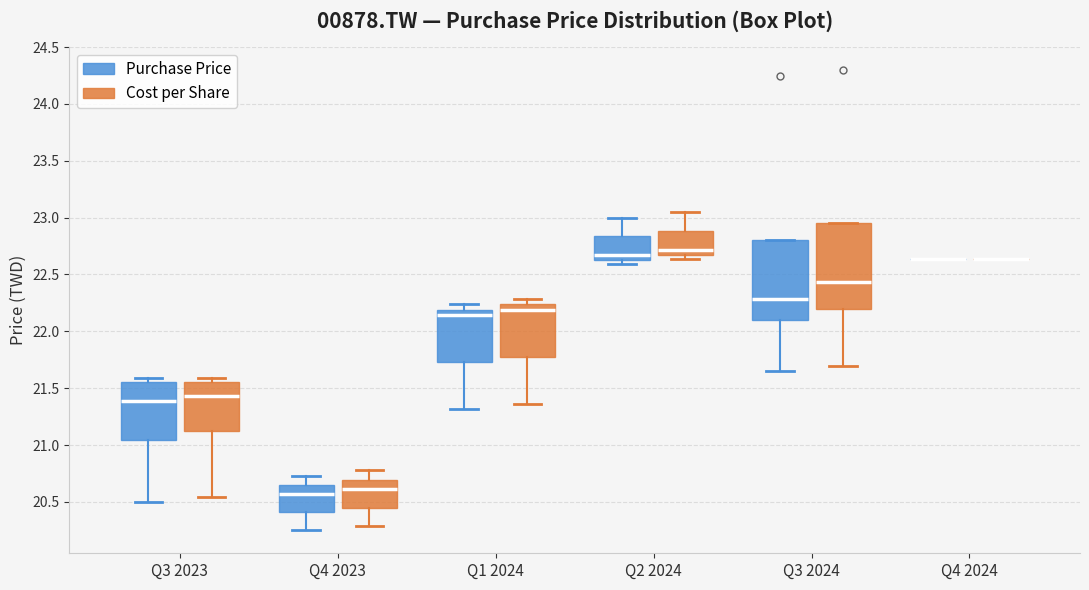

Reading left to right, read every box against the y-axis: the position of its median line, the range the box covers, and the ends of its whiskers. The values are not printed on the chart, so give them approximately, as read against the axis.

Q3 2023 (Purchase Price): median 21.40, box 21.05 to 21.55, whiskers 20.50 to 21.60
Q3 2023 (Cost per Share): median 21.45, box 21.15 to 21.55, whiskers 20.55 to 21.60
Q4 2023 (Purchase Price): median 20.55, box 20.40 to 20.65, whiskers 20.25 to 20.75
Q4 2023 (Cost per Share): median 20.60, box 20.45 to 20.70, whiskers 20.30 to 20.80
Q1 2024 (Purchase Price): median 22.15, box 21.75 to 22.20, whiskers 21.30 to 22.25
Q1 2024 (Cost per Share): median 22.20, box 21.80 to 22.25, whiskers 21.35 to 22.30
Q2 2024 (Purchase Price): median 22.65 (just above the box's lower edge), box 22.65 to 22.85, whiskers 22.60 to 23.00
Q2 2024 (Cost per Share): median 22.70 (just above the box's lower edge), box 22.70 to 22.90, whiskers 22.65 to 23.05
Q3 2024 (Purchase Price): median 22.30, box 22.10 to 22.80, whiskers 21.65 to 22.80
Q3 2024 (Cost per Share): median 22.45, box 22.20 to 22.95, whiskers 21.70 to 22.95
Q4 2024 (Purchase Price): box collapsed to a line at 22.65, whiskers 22.65 to 22.65
Q4 2024 (Cost per Share): box collapsed to a line at 22.65, whiskers 22.65 to 22.65